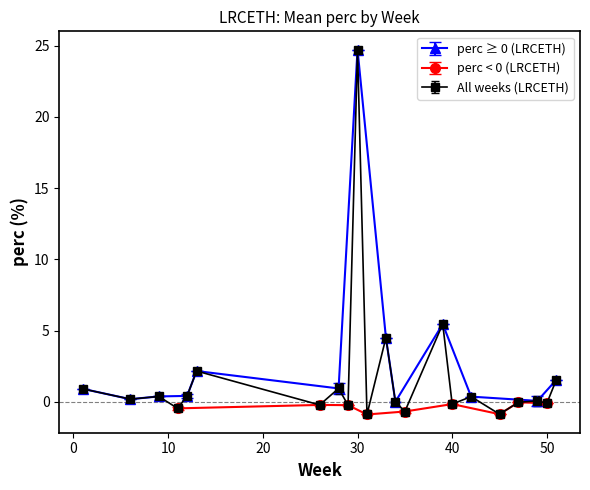

The chart shows a value of 2.2 at 13. True or false?

True